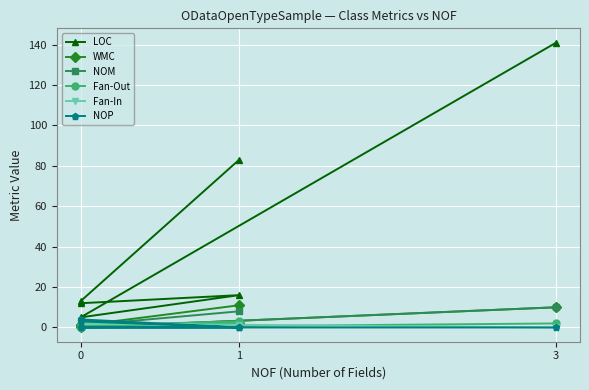

What are all the series names shown in the legend?

LOC, WMC, NOM, Fan-Out, Fan-In, NOP